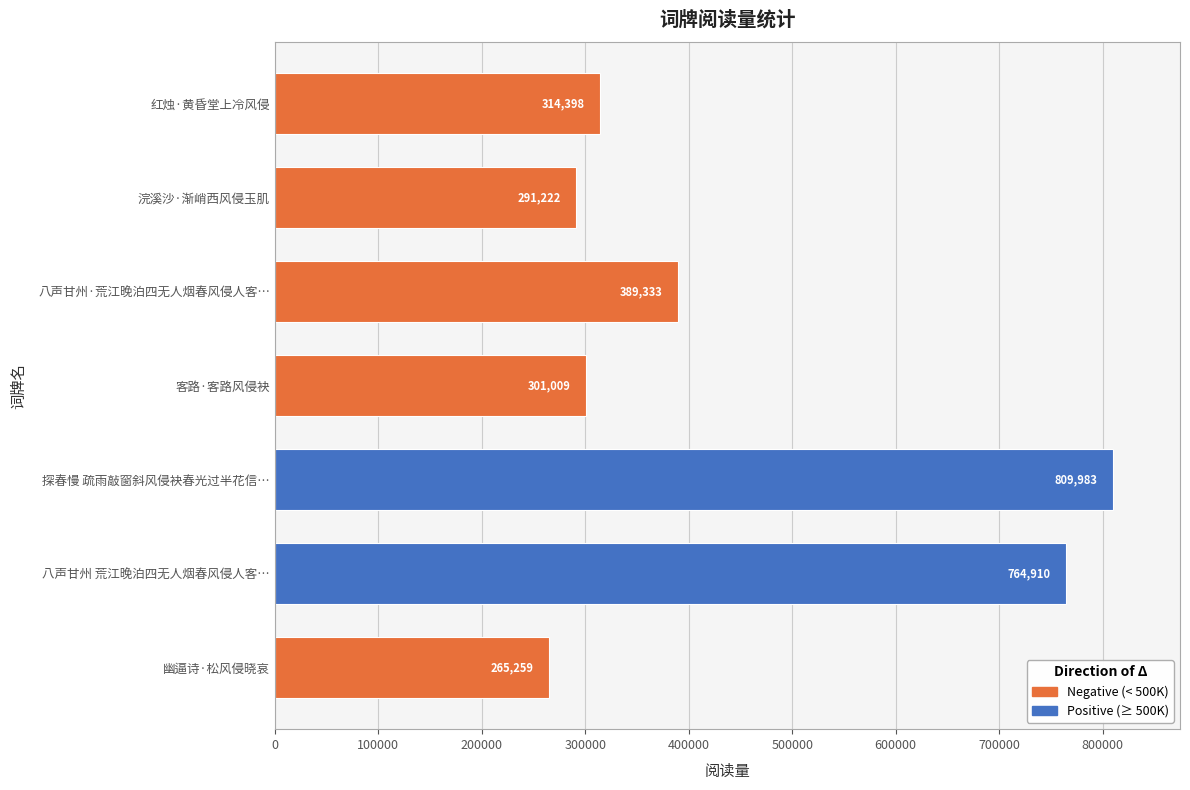

True or false: the data shows 505679 at 红烛·黄昏堂上冷风侵.

False